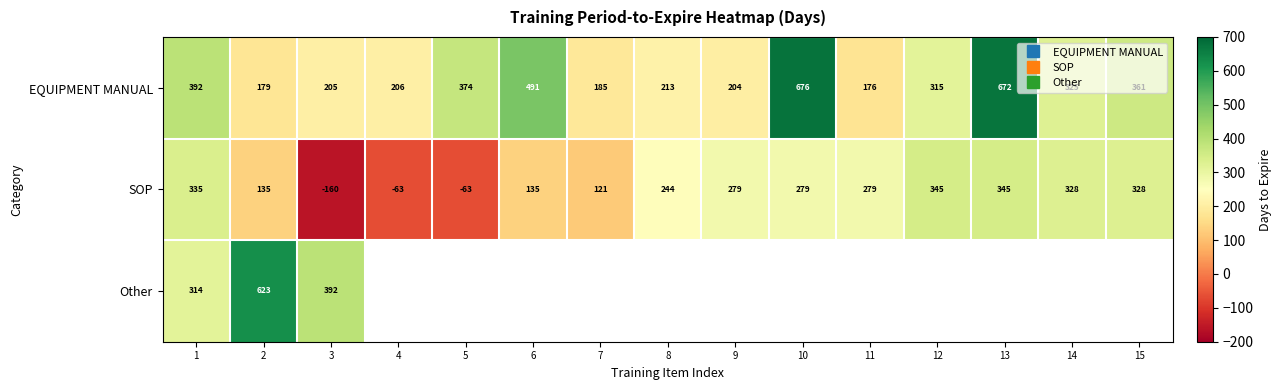

True or false: SOP has a value of 222.4 at 2.

False